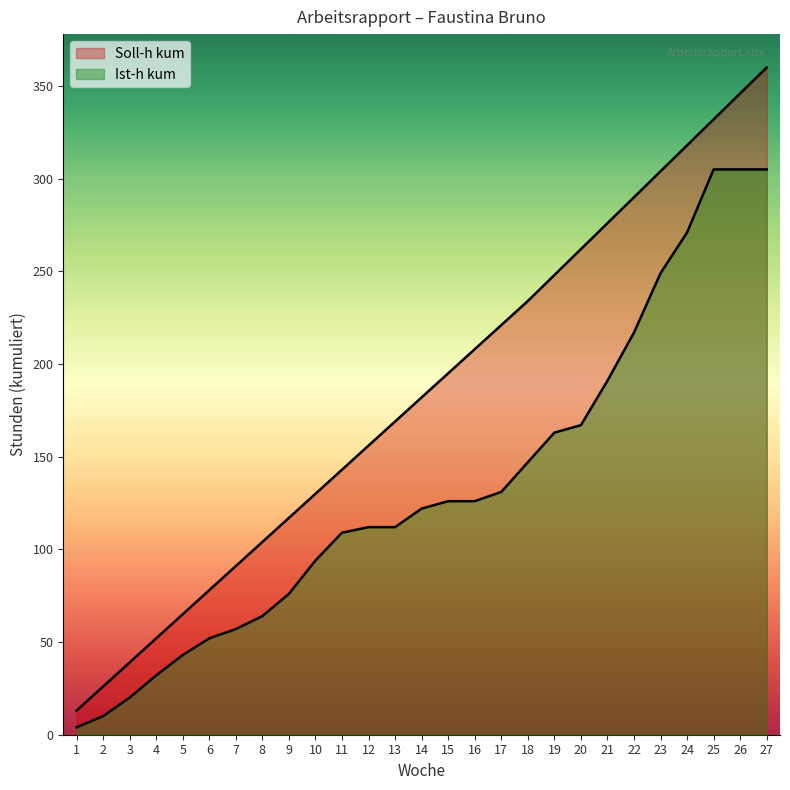

Between 5 and 22, which series saw the biggest shift?

Soll-h kum